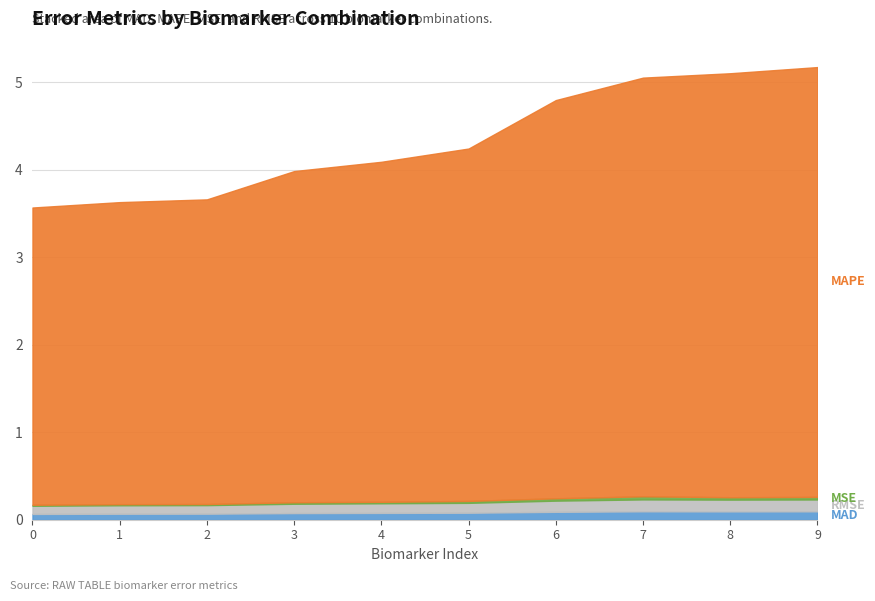

At which category is the sum across all series the highest?

9